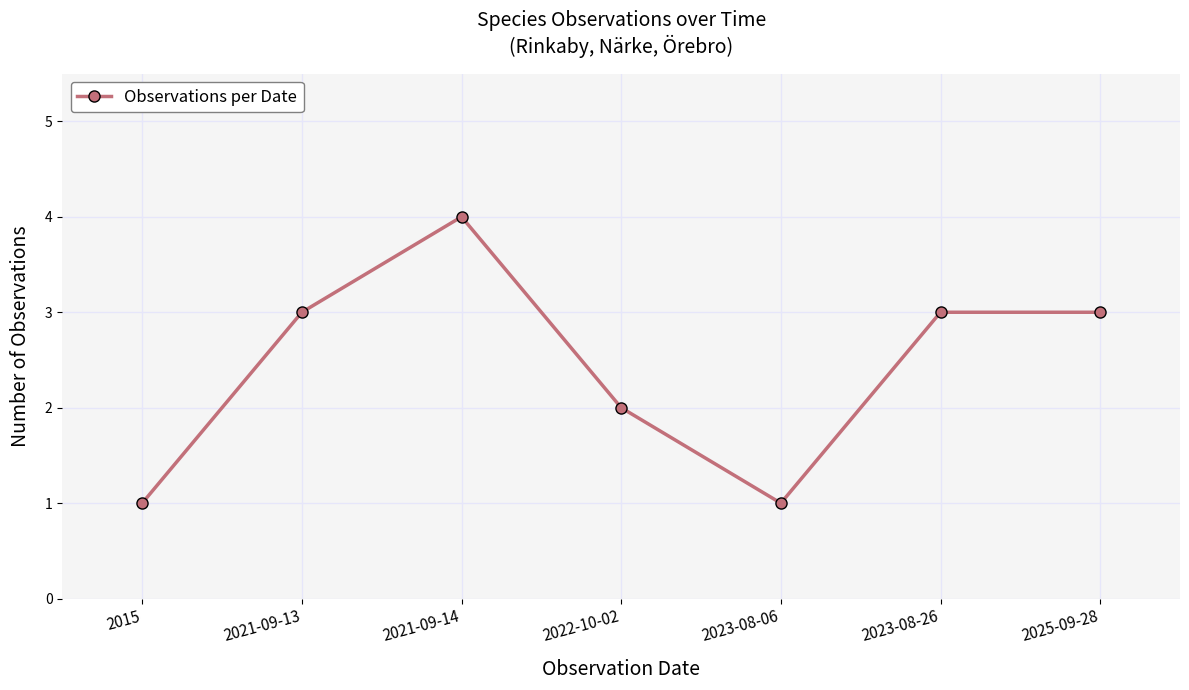

Does the chart display data point markers on the line(s)?

Yes